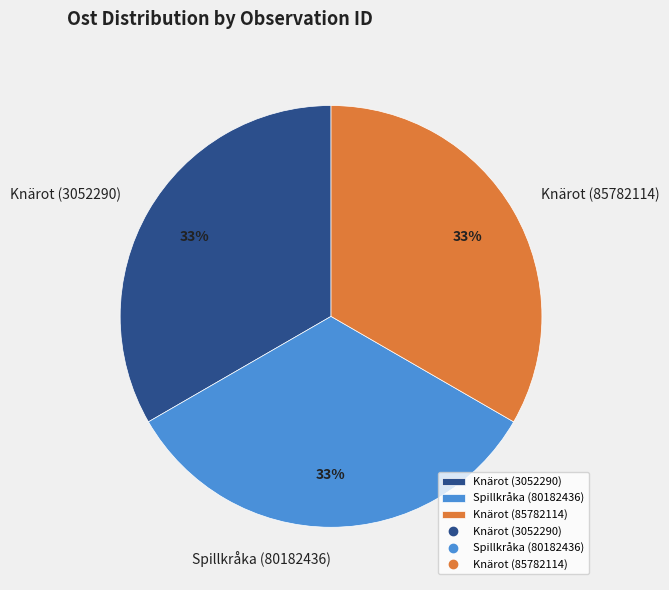

To the nearest percent, what is the combined percentage of Spillkråka (80182436) and Knärot (3052290)?

67%